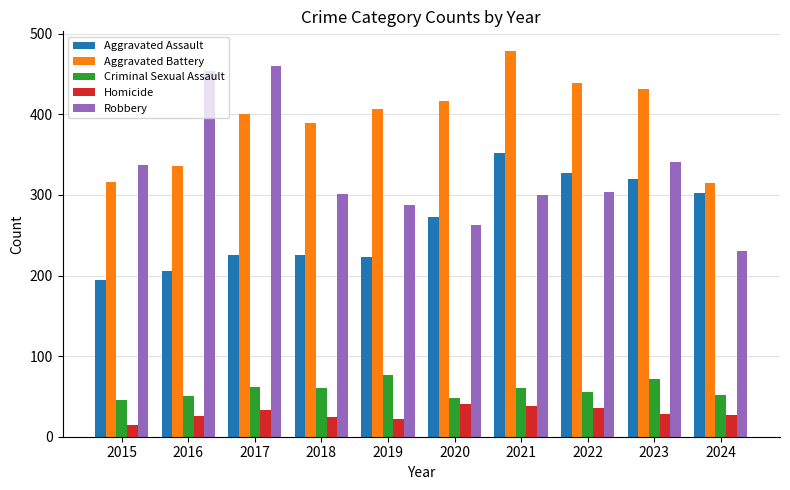

At which label does Criminal Sexual Assault first exceed 60?

2017